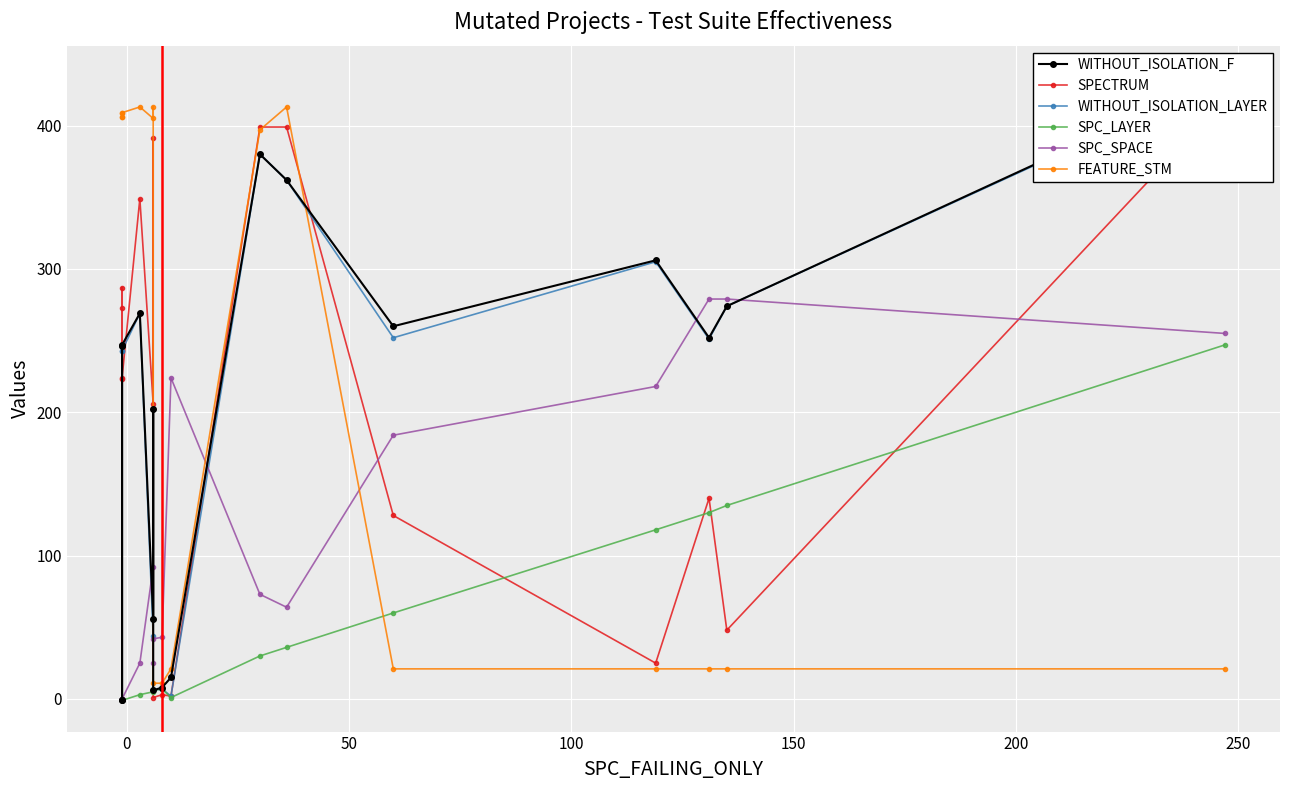

How many data points in SPC_LAYER are less than 6?

7